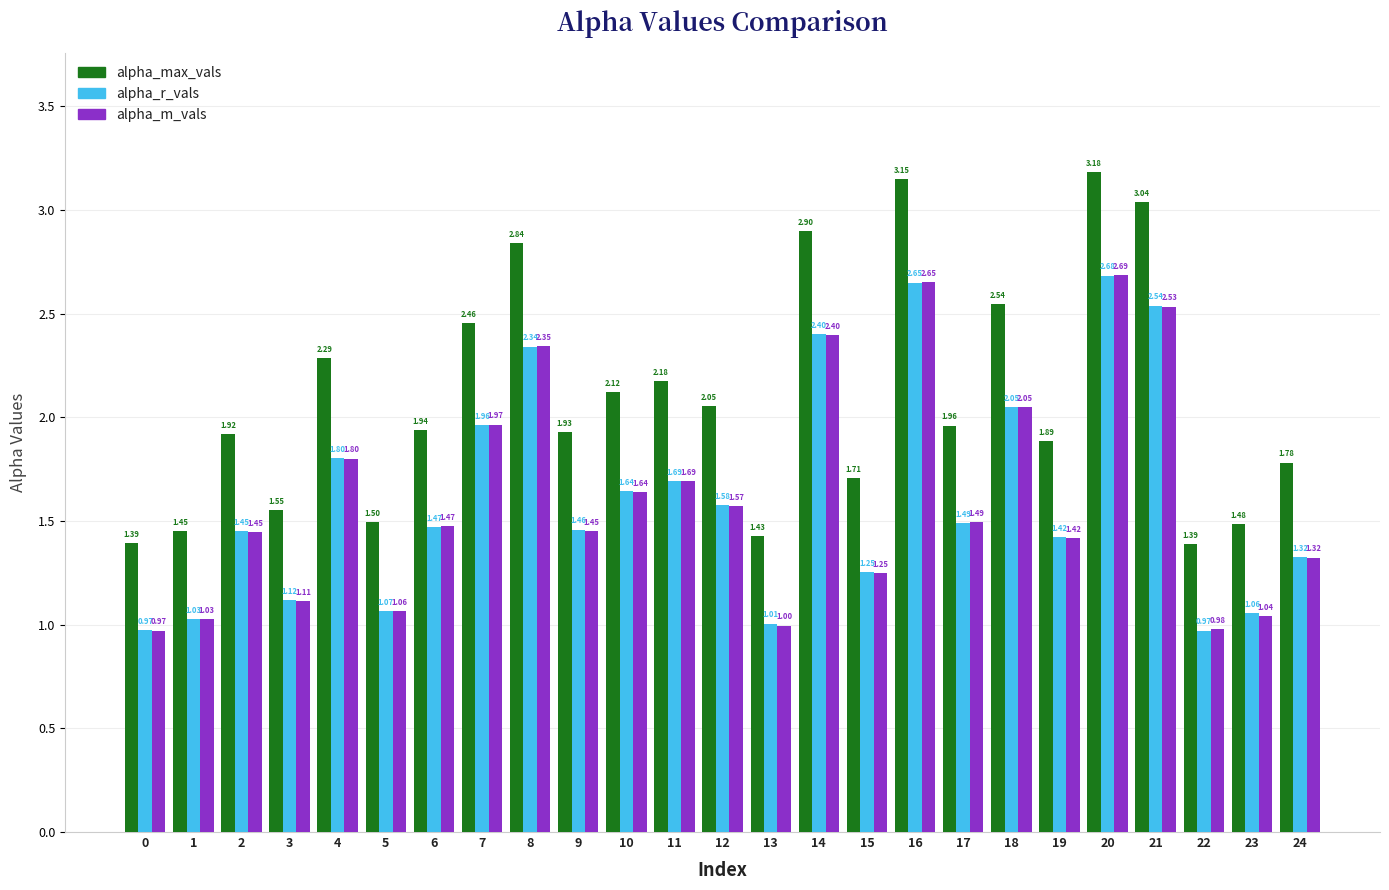

Between 10 and 19, which series saw the biggest shift?

alpha_max_vals